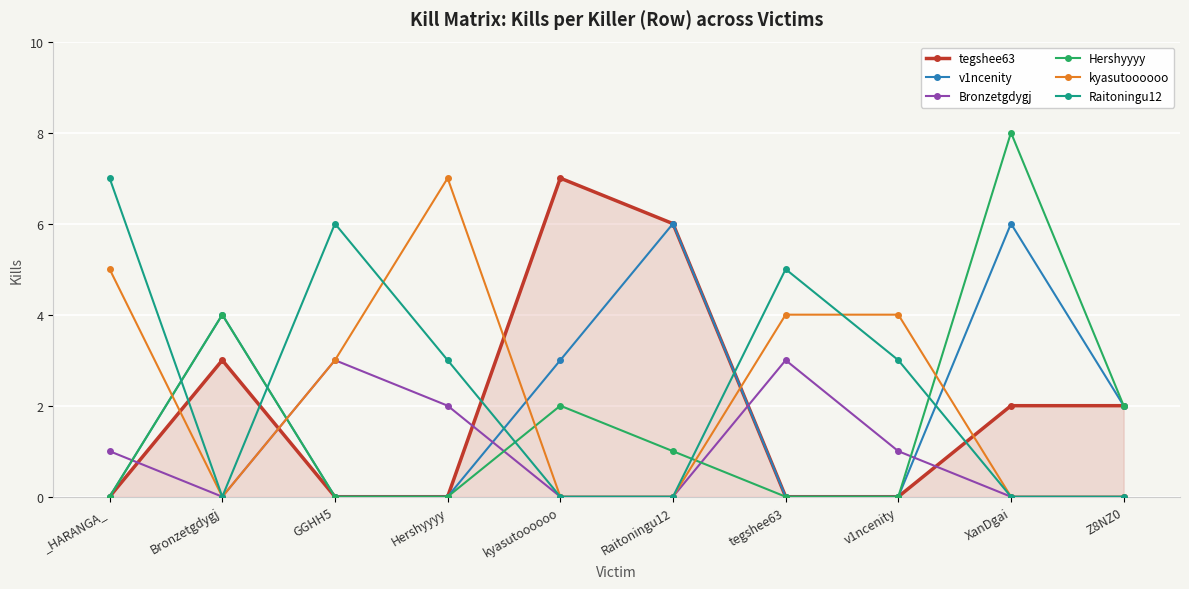

What is the spread (max minus min) of values at kyasutoooooo?

7